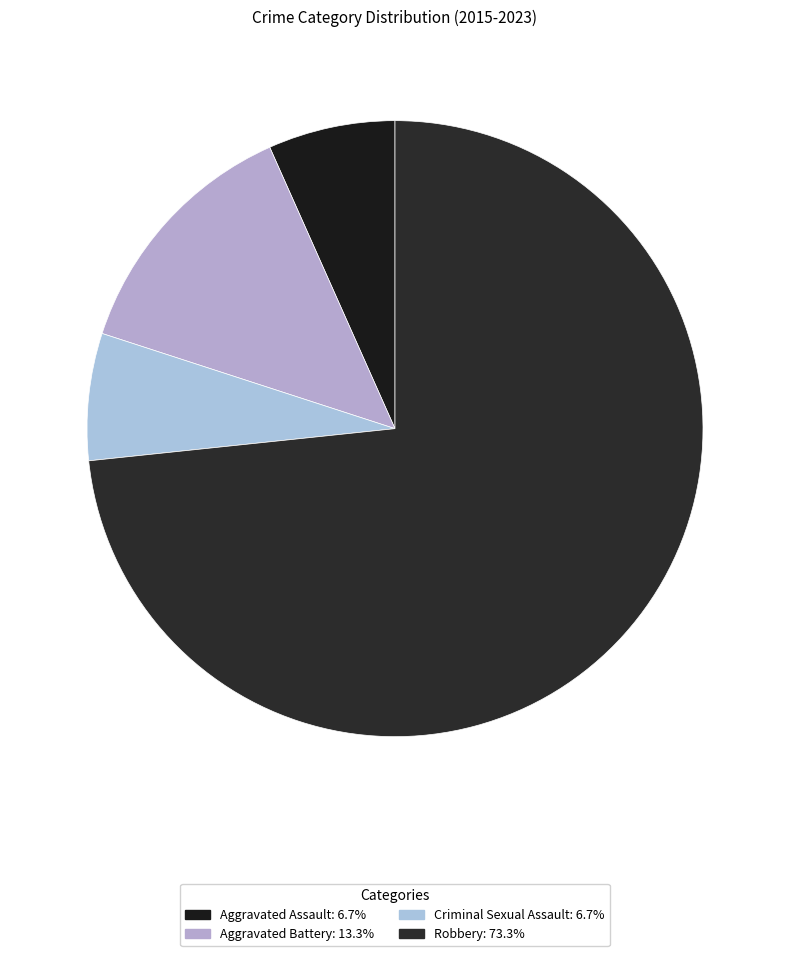

Does Robbery account for over 50% of the chart?

Yes